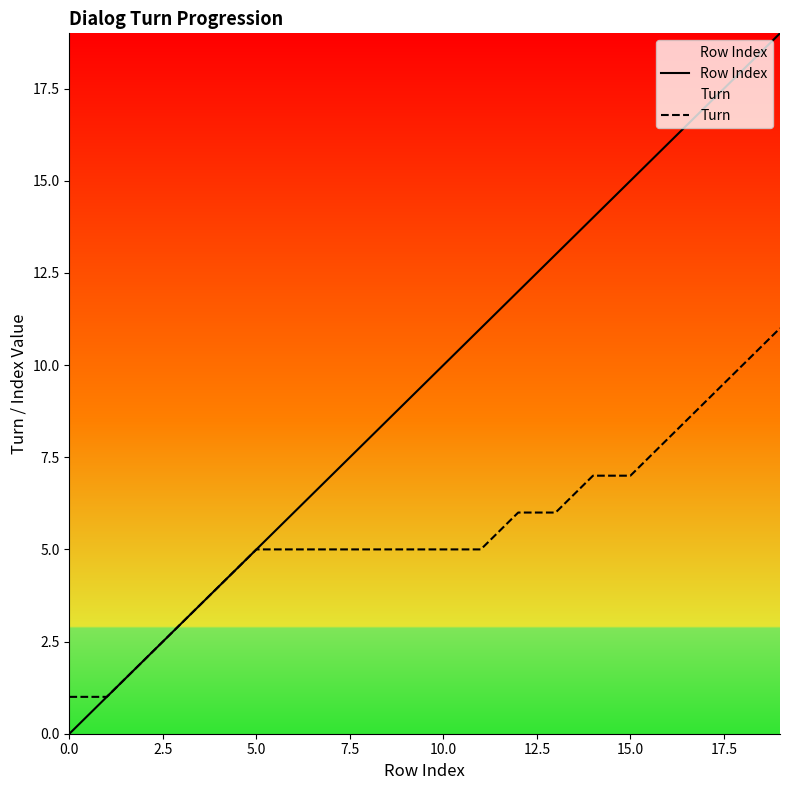

Which series changed the most between 0.0 and 15.0?

Row Index